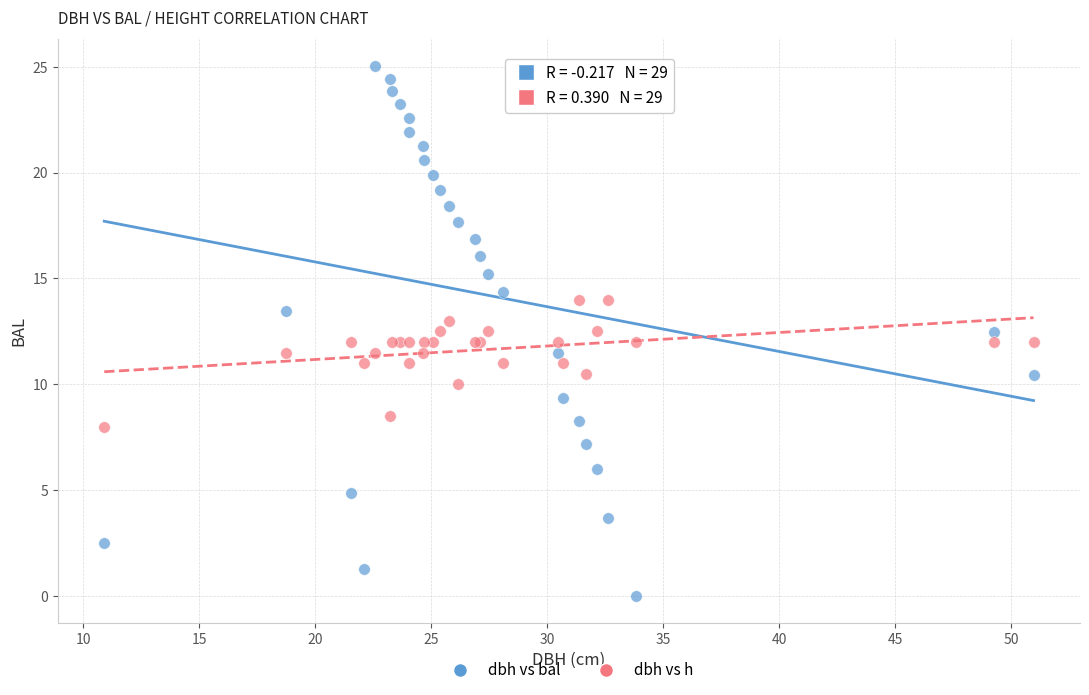

What is the X range (max minus min) for the scatter plot?

40.1